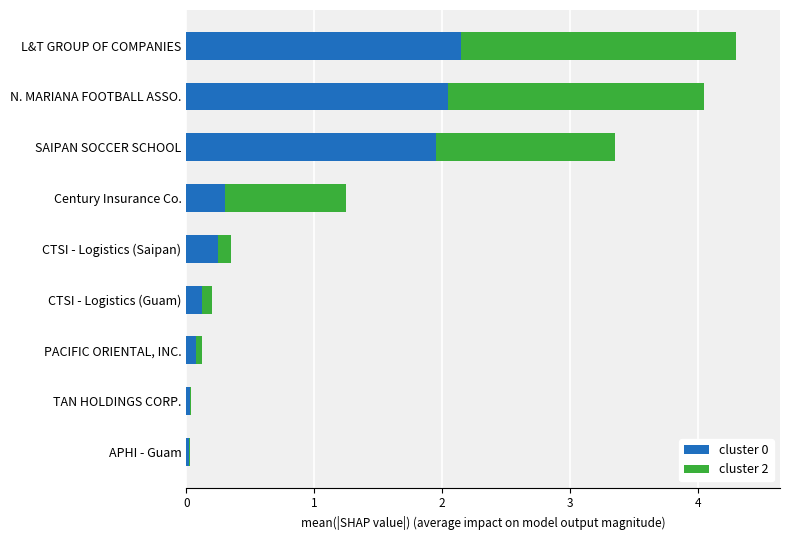

The value of cluster 0 at PACIFIC ORIENTAL, INC. is 0.1. True or false?

True